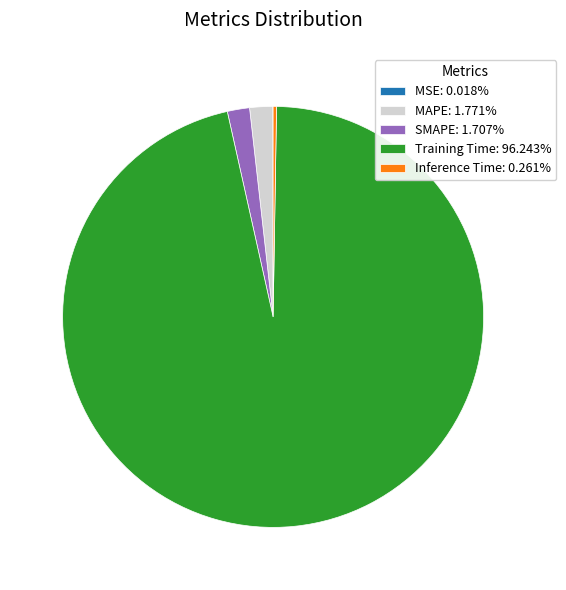

Is MAPE: 1.771% the majority of the pie?

No